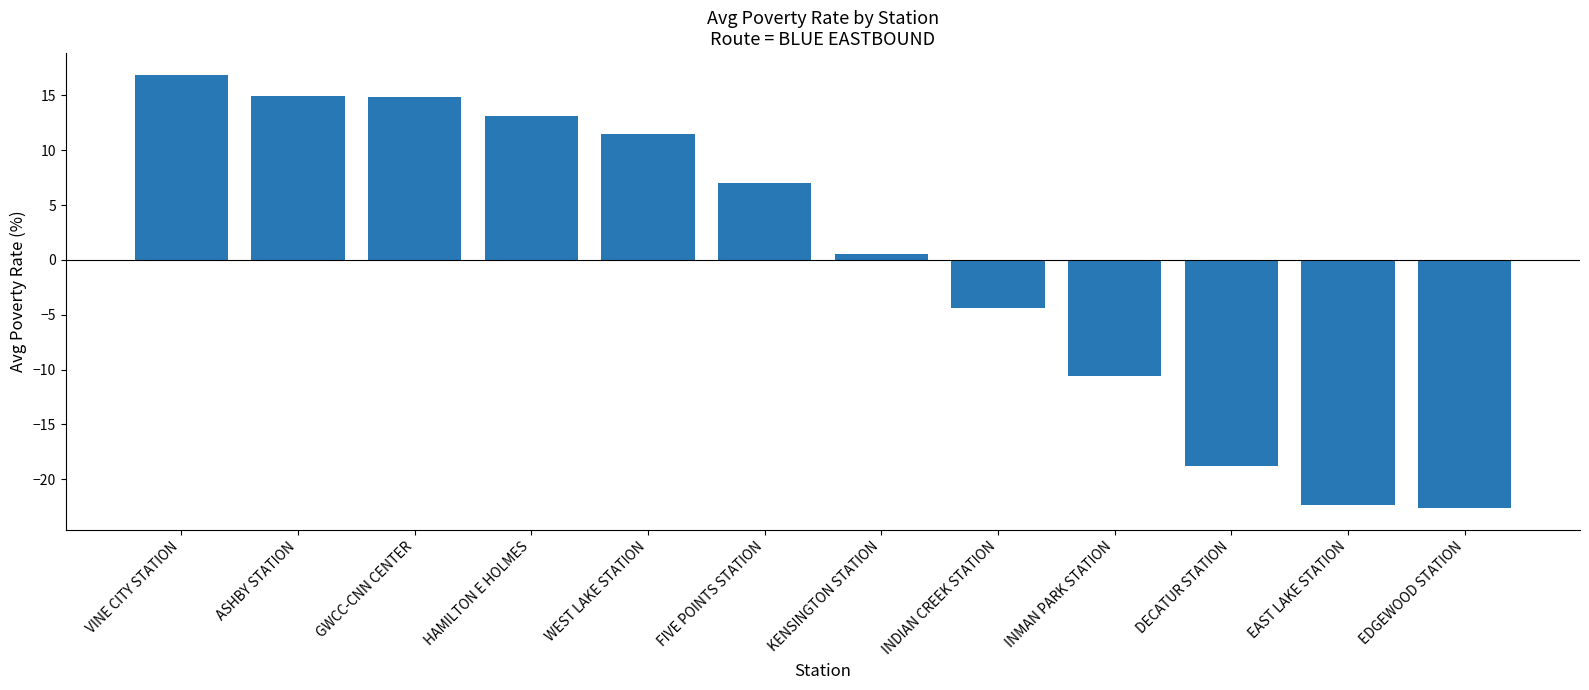

What is the difference between the maximum and second lowest values?

39.2